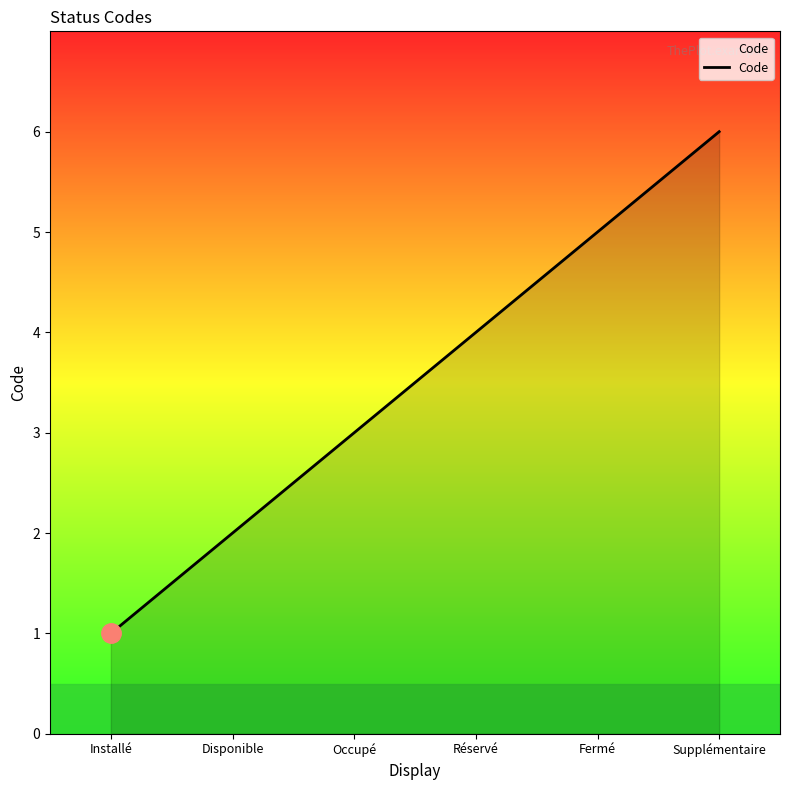

How many series are shown in this chart?

1